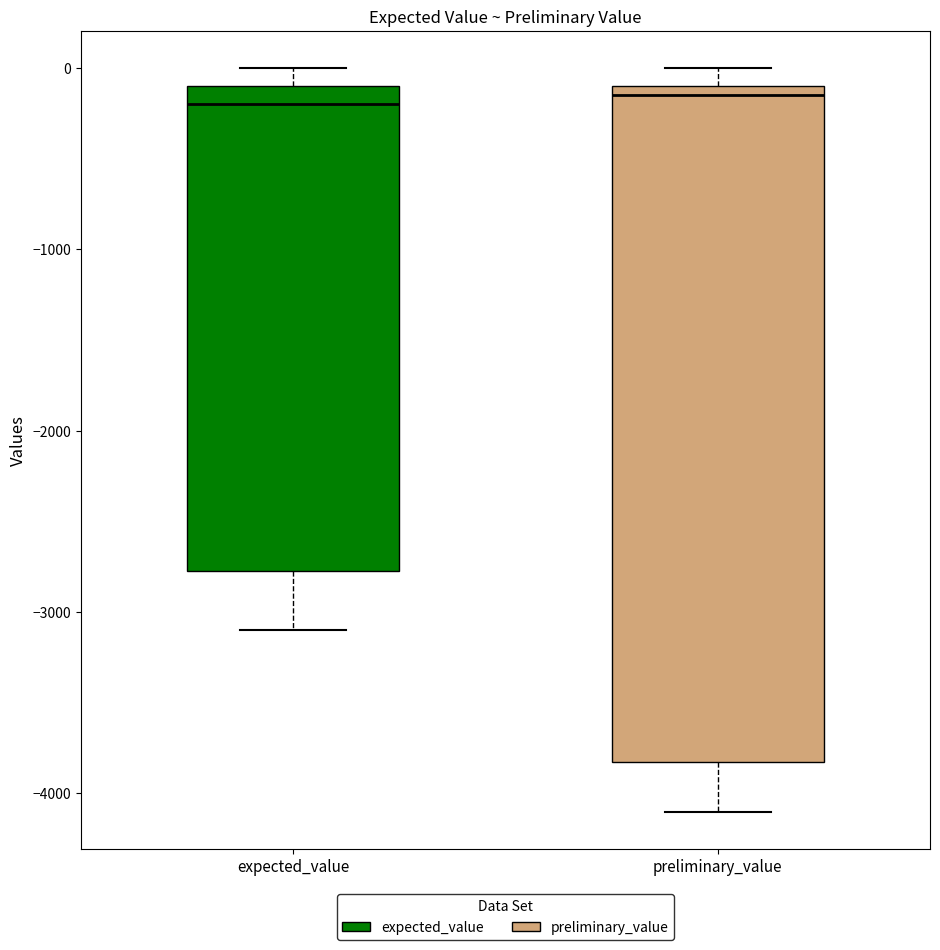

Where is the lower edge of the box for preliminary_value on the y-axis? The values are not printed on the chart, so give them approximately, as read against the axis.

-3800